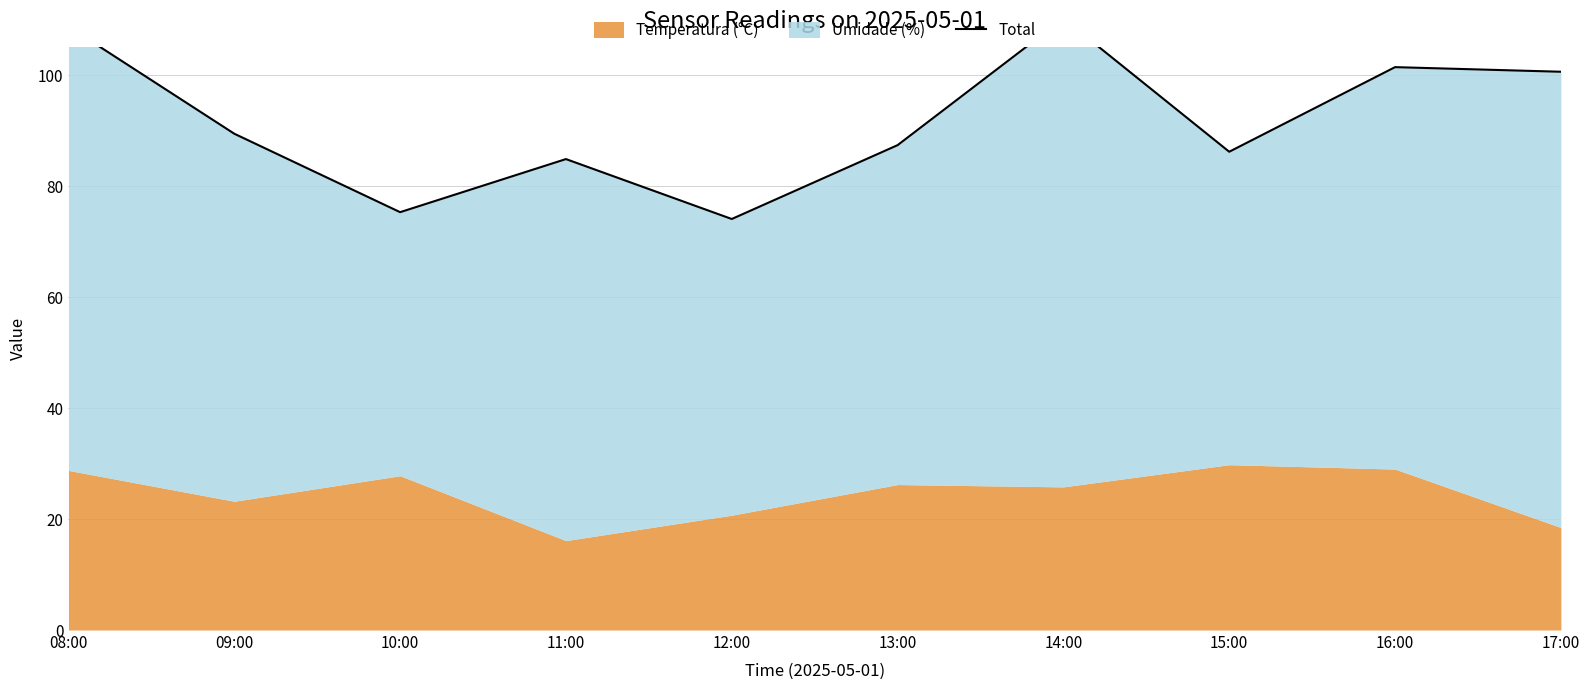

How many interior local valleys (lower than both neighbors) does the data have?

3